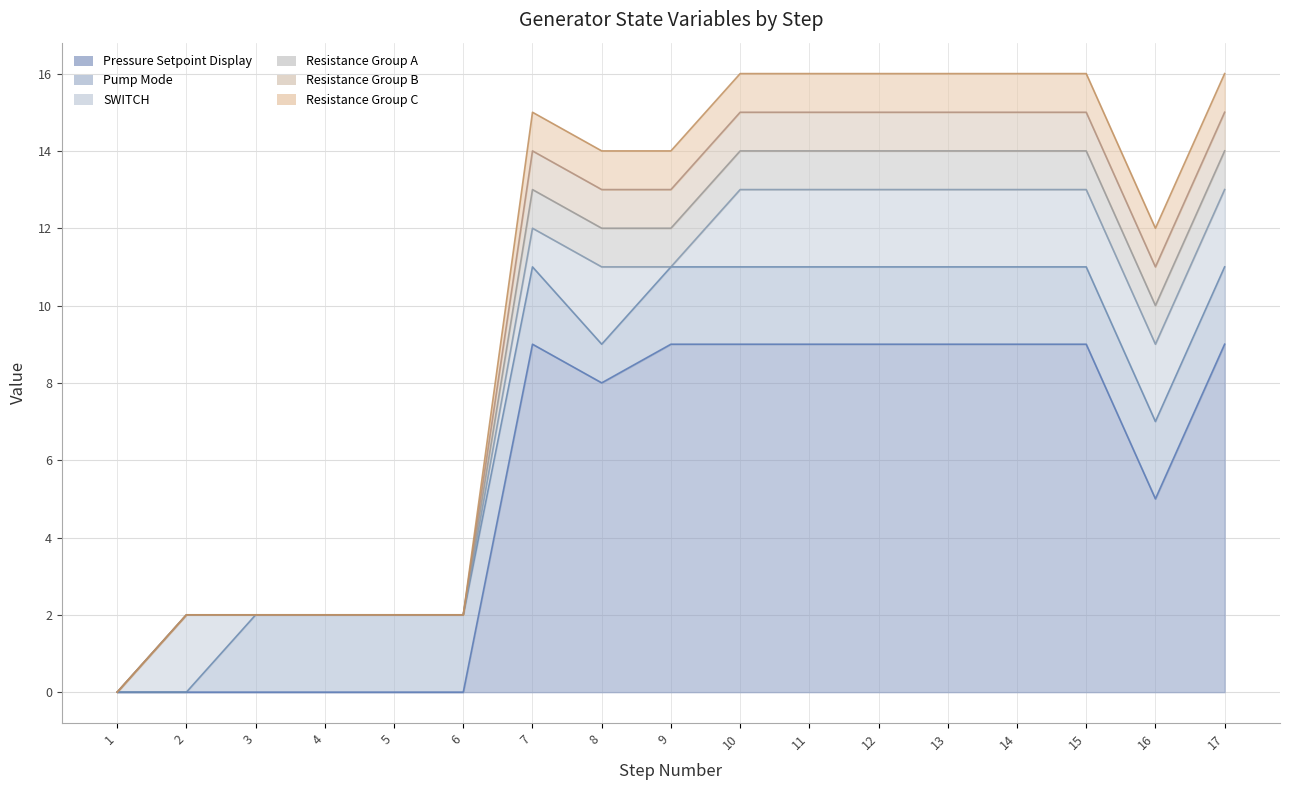

Is the value of Resistance Group A at 13 greater than the value of Resistance Group B at 6?

Yes